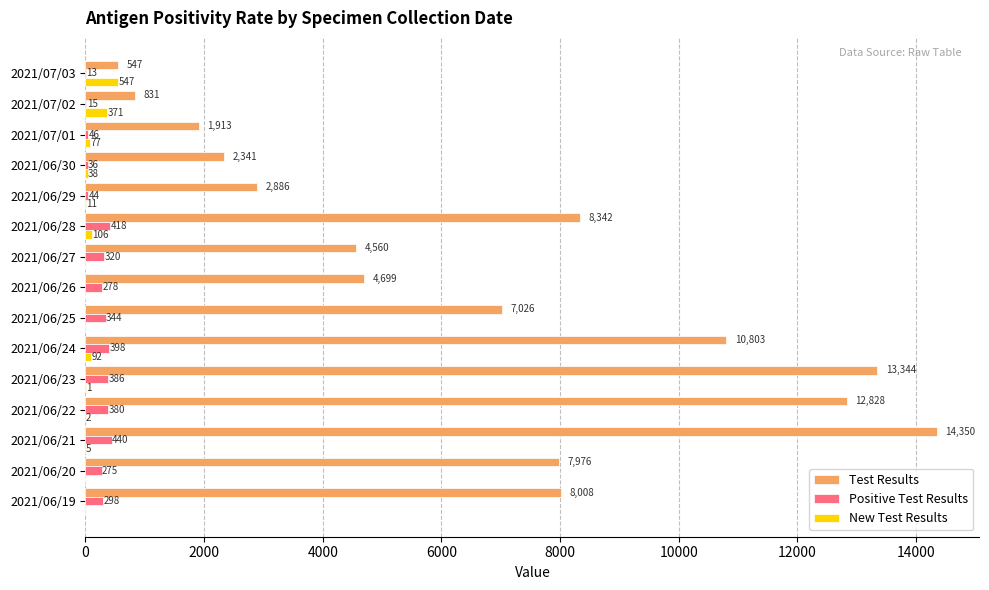

Where is New Test Results nearest to the value 273?

2021/07/02